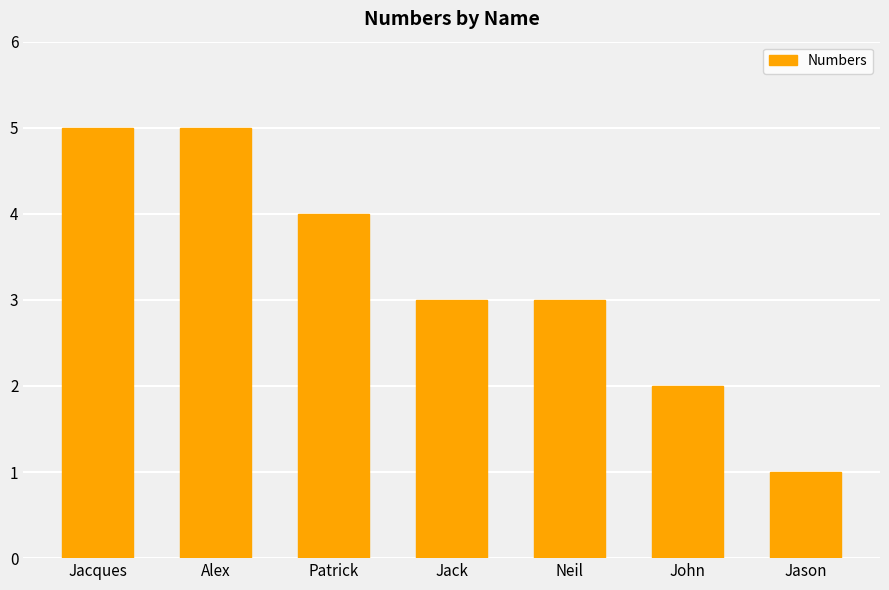

Does the chart contain stacked bars?

No